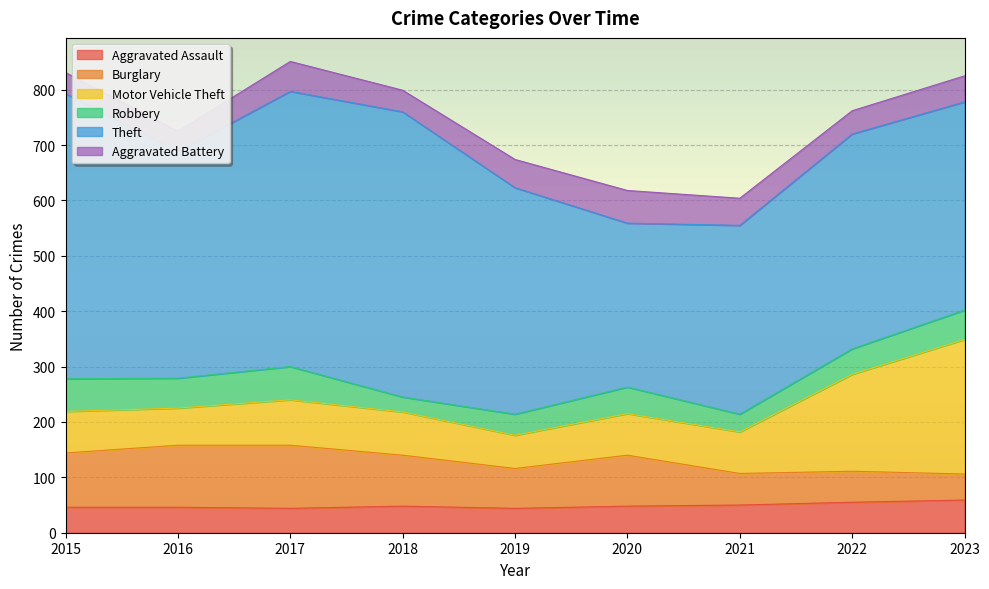

What is the approximate value of Motor Vehicle Theft at 2022, to the nearest 5?

175